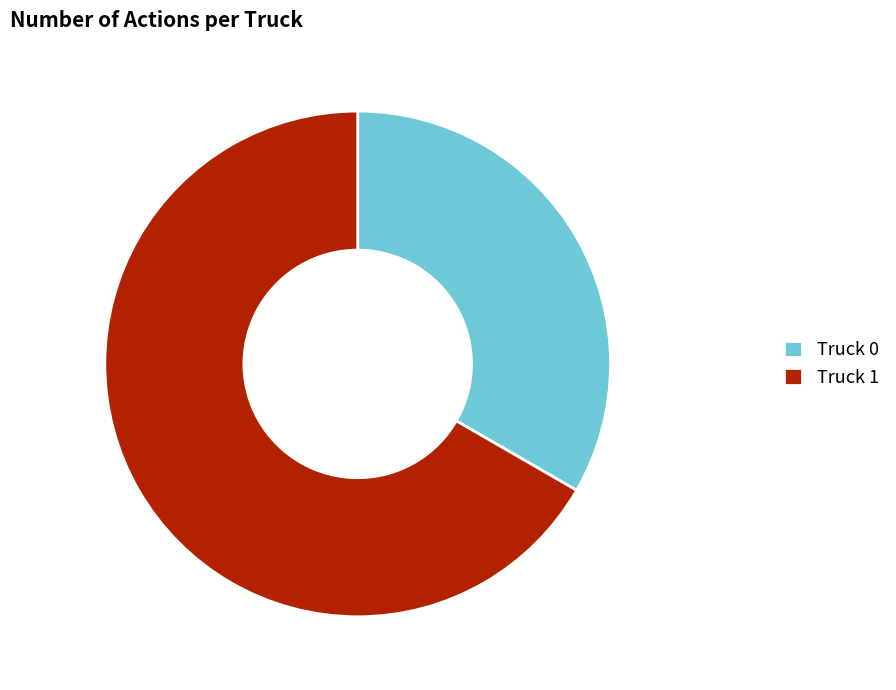

Which category has the biggest portion of the pie?

Truck 1